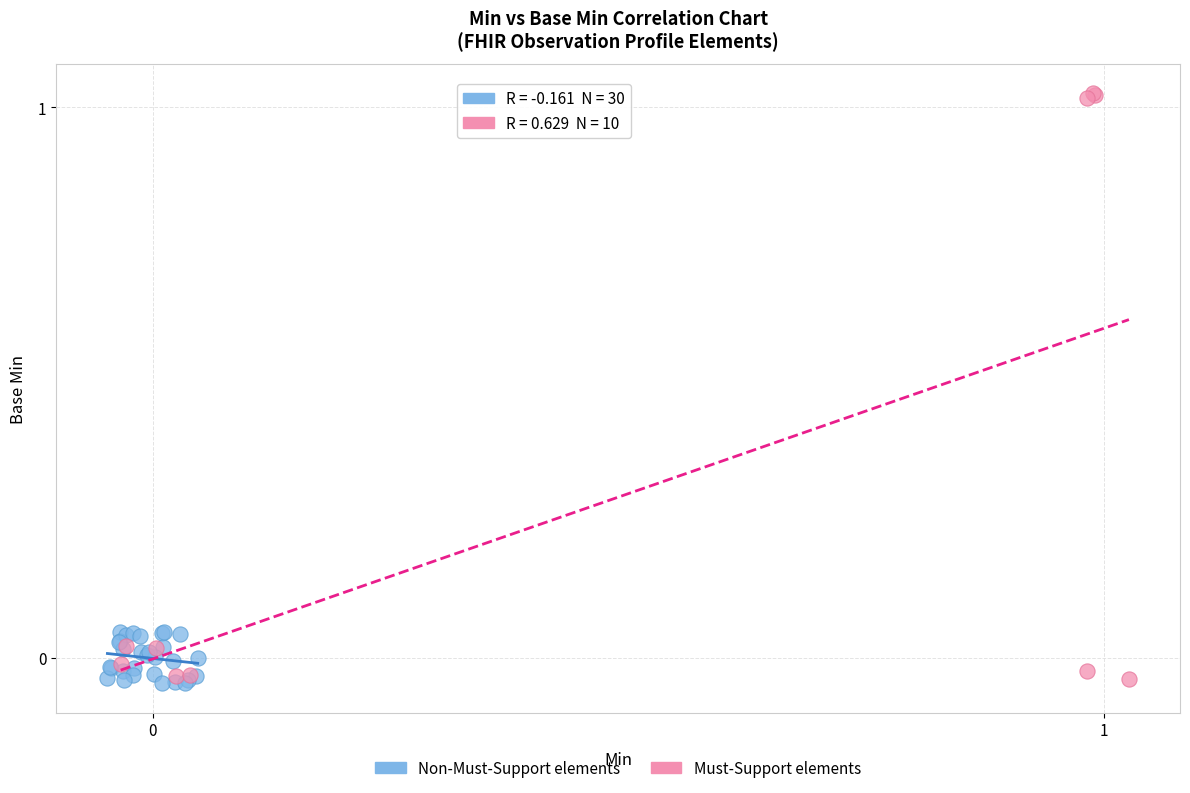

Which series has the largest Y range (max minus min)?

Must-Support elements